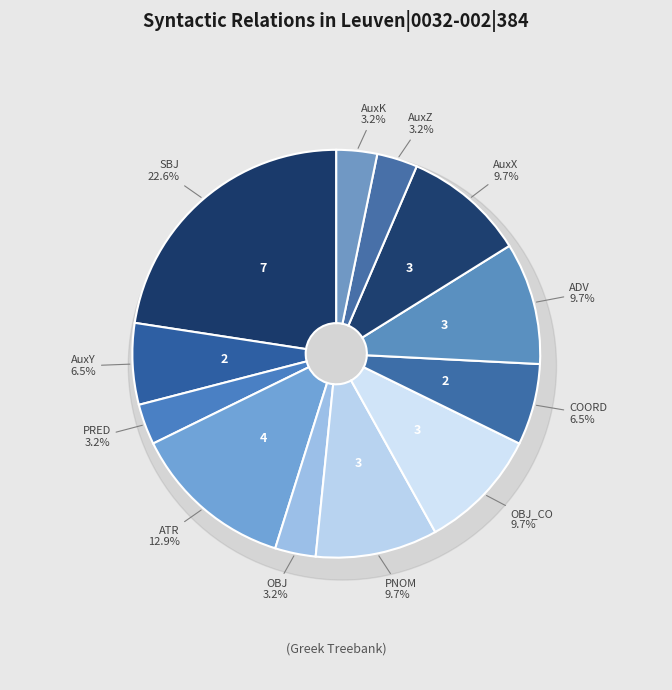

Do ADV and ATR together represent more than half of the pie?

No